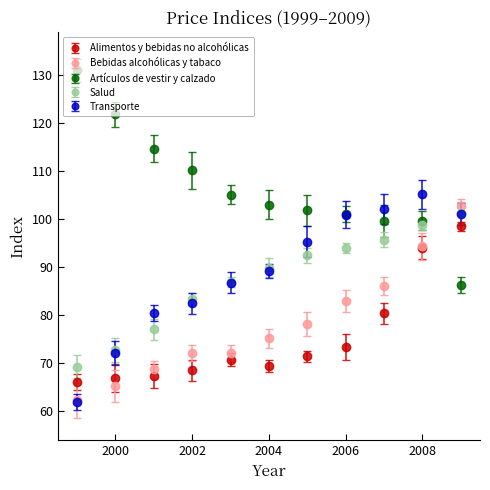

What are all the series names shown in the legend?

Alimentos y bebidas no alcohólicas, Bebidas alcohólicas y tabaco, Artículos de vestir y calzado, Salud, Transporte